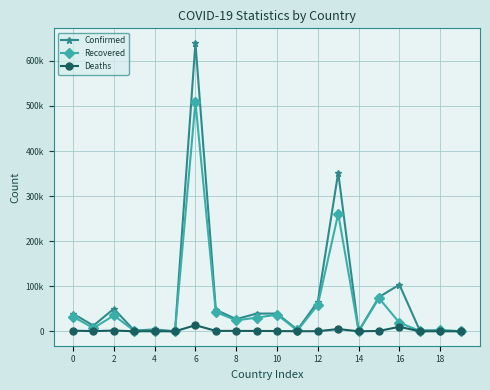

At which label is Confirmed closest to 320121?

13